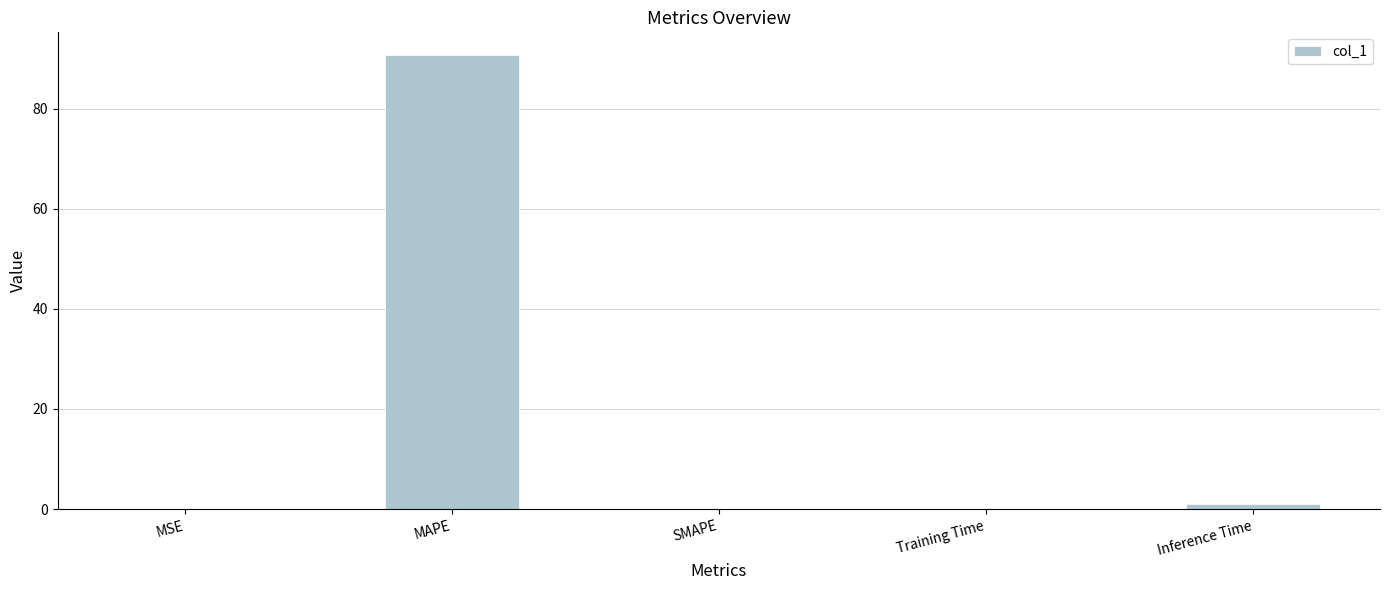

The chart shows a value of 148.5 at MAPE. True or false?

False